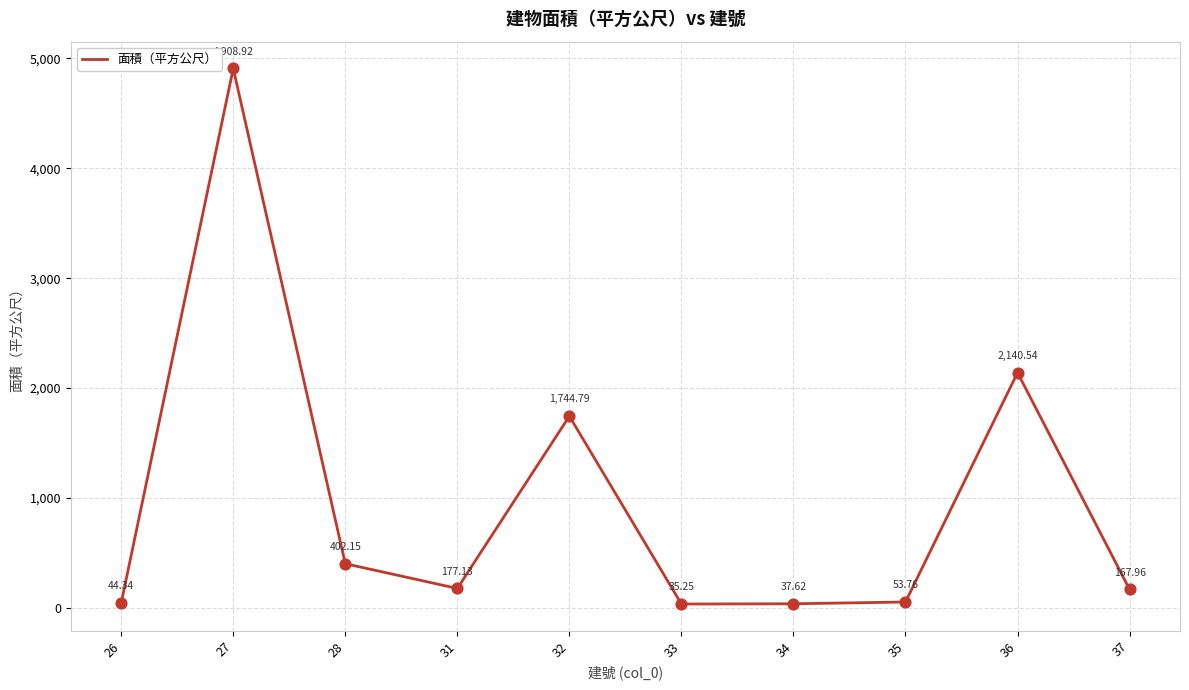

Which has a higher value, 35 or 26?

35